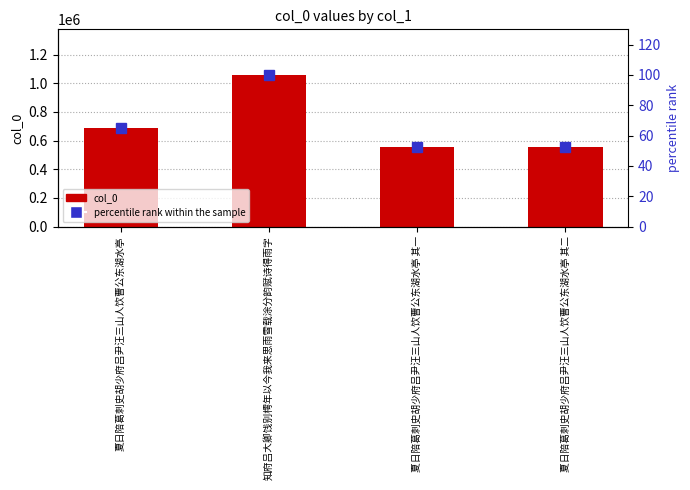

Rank the series by their maximum value, from lowest to highest.

percentile rank within the sample, col_0